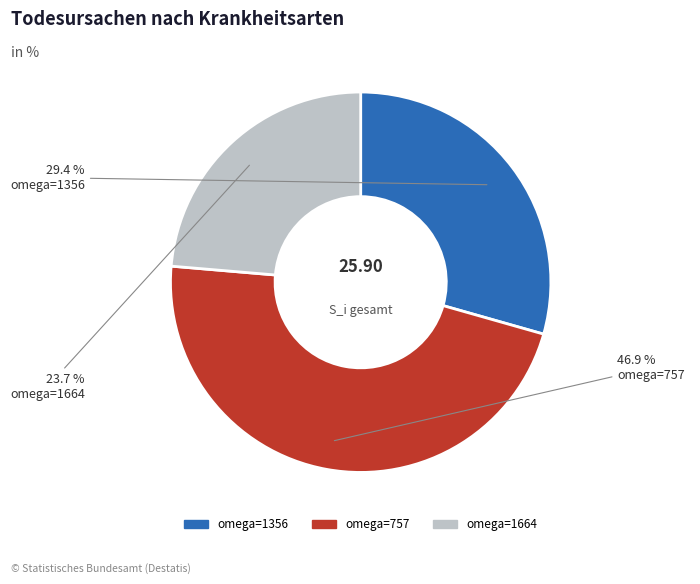

Is there any slice that represents more than half of the pie?

No